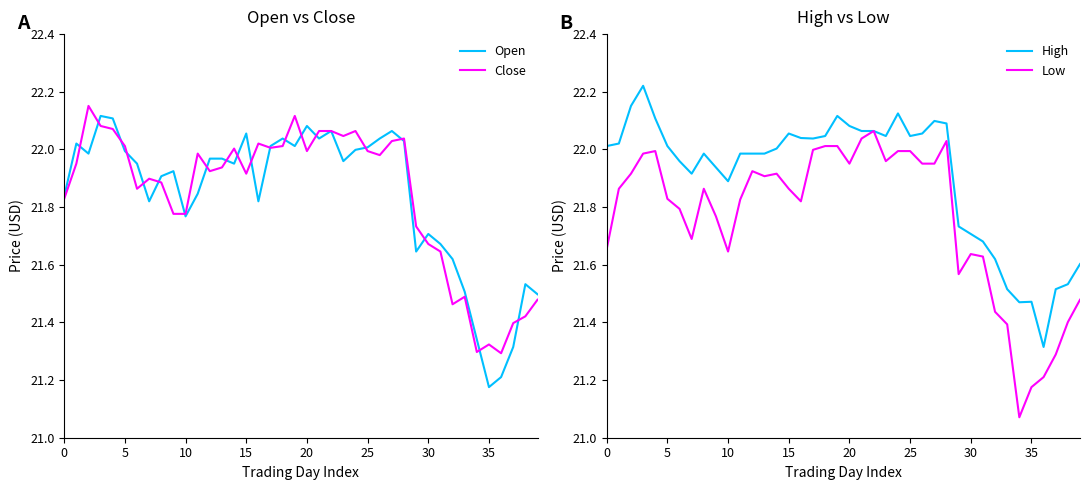

Is it true that High equals 35.2 at 23?

False